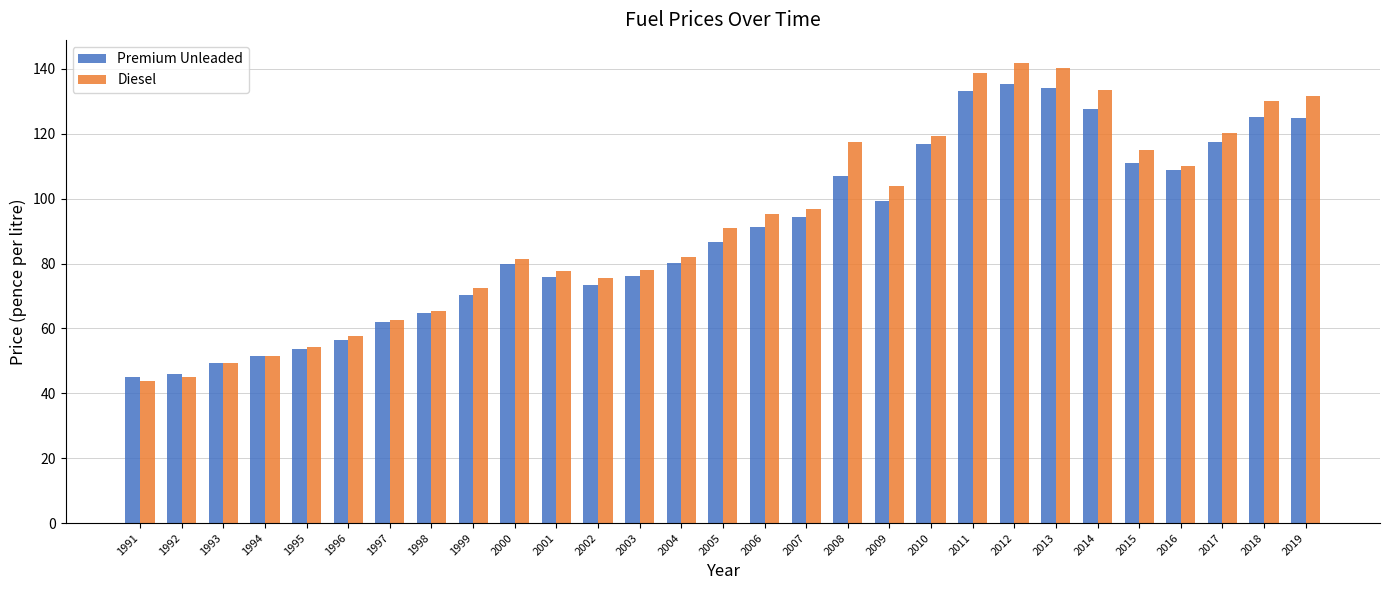

What is the value of the Diesel bar at the 21st from the left?

138.7